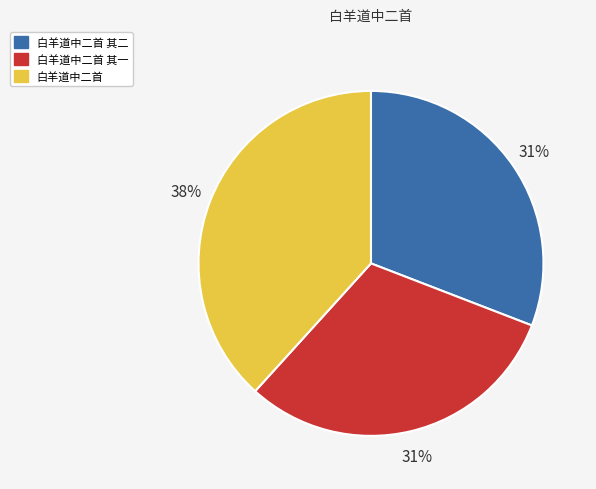

Does 白羊道中二首 account for over 50% of the chart?

No